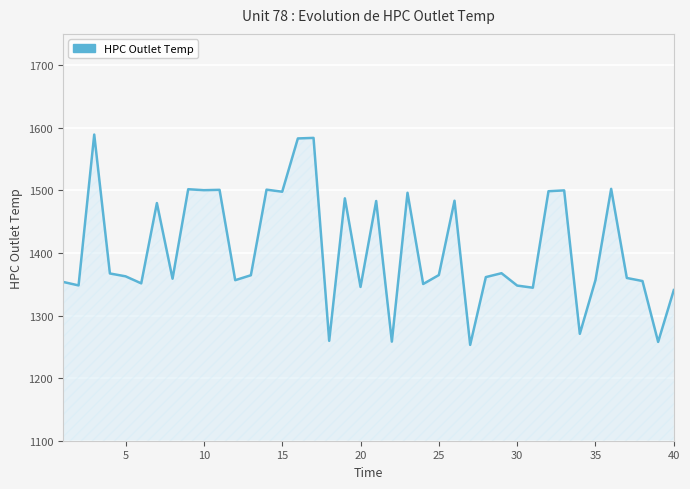

What is the greatest value displayed?

1589.2